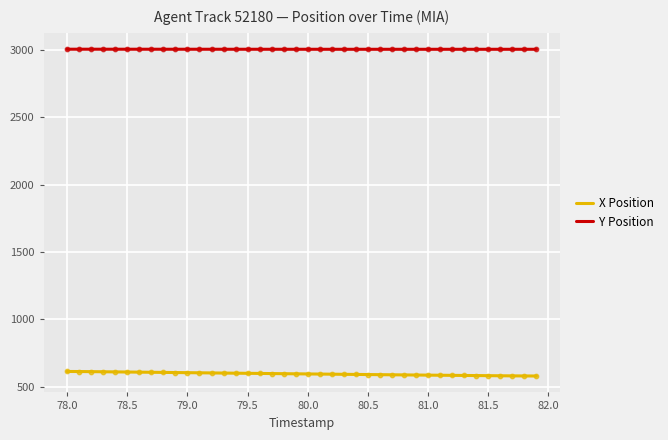

True or false: X Position and Y Position intersect in this chart.

False